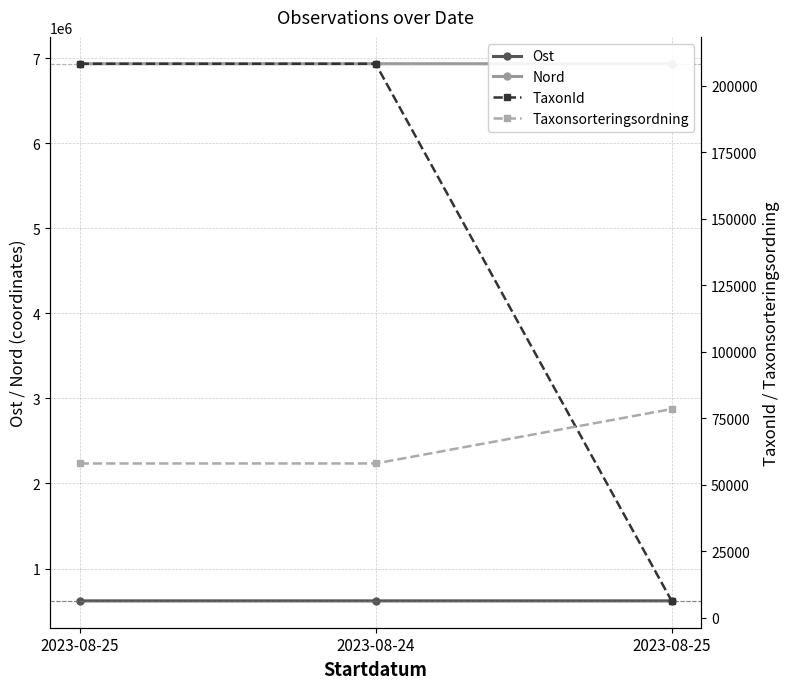

At how many categories does at least one series exceed 2423055?

3